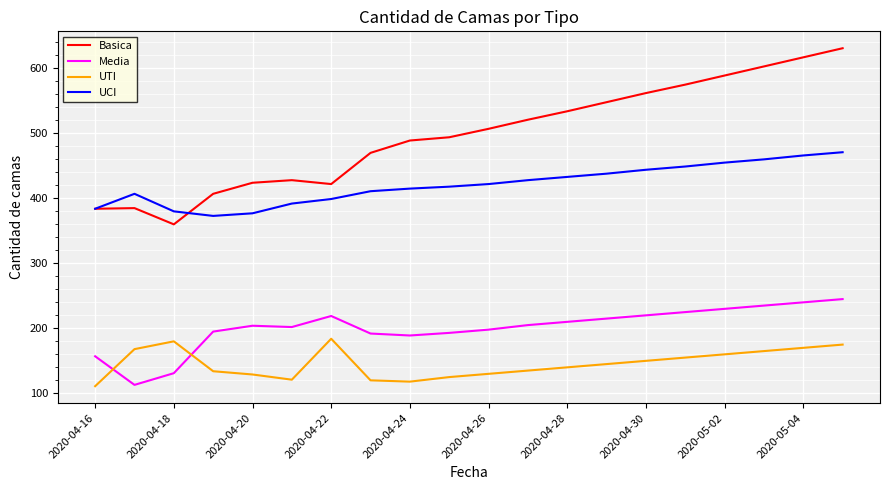

True or false: Media and UTI intersect in this chart.

True